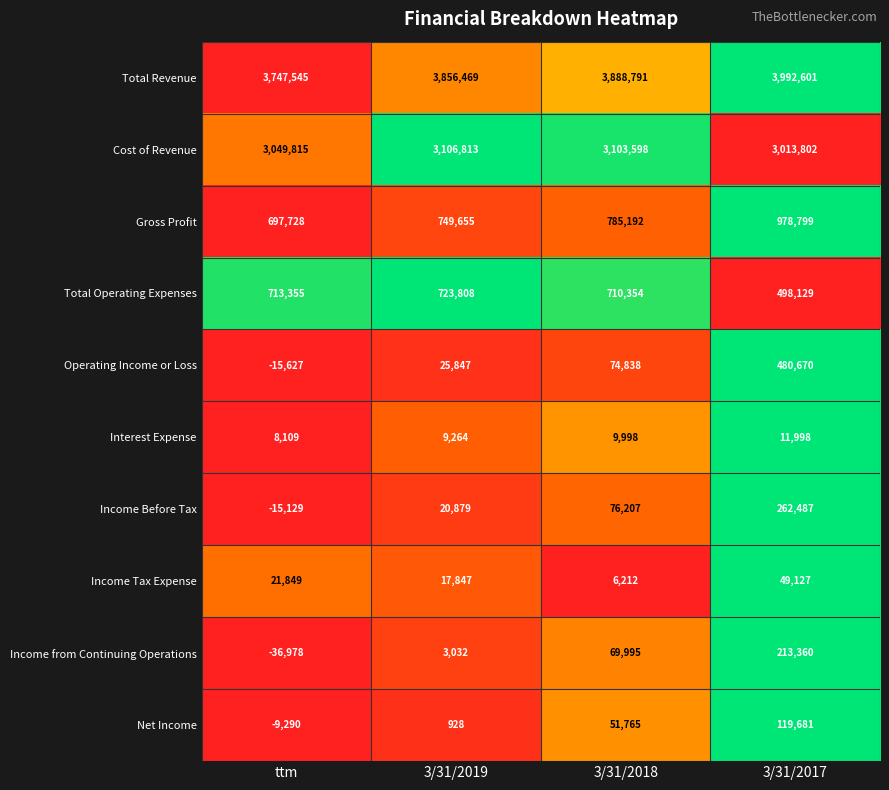

Which category has the highest value across all series?

3/31/2017